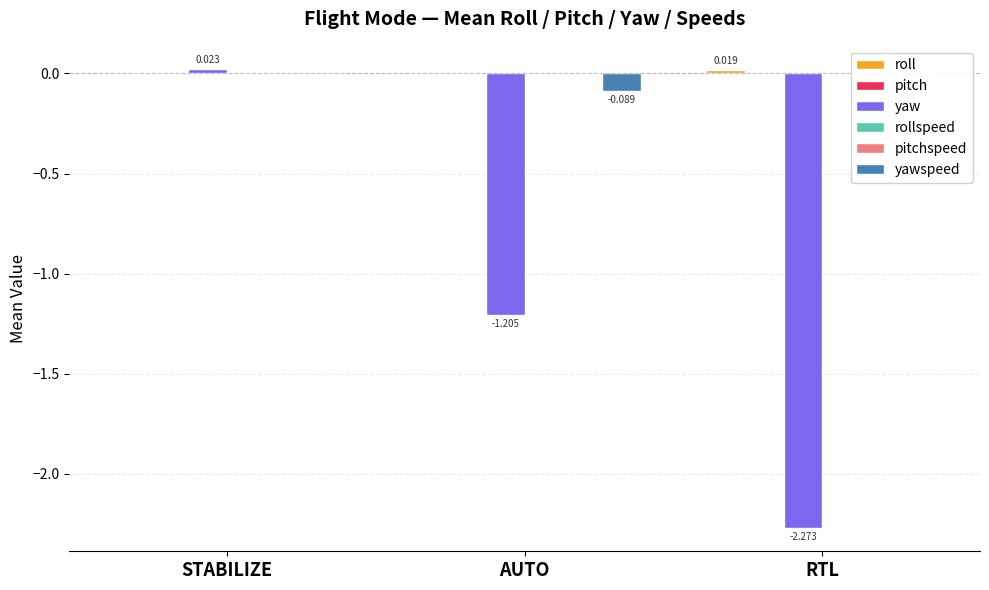

At how many categories does at least one series exceed -1?

3